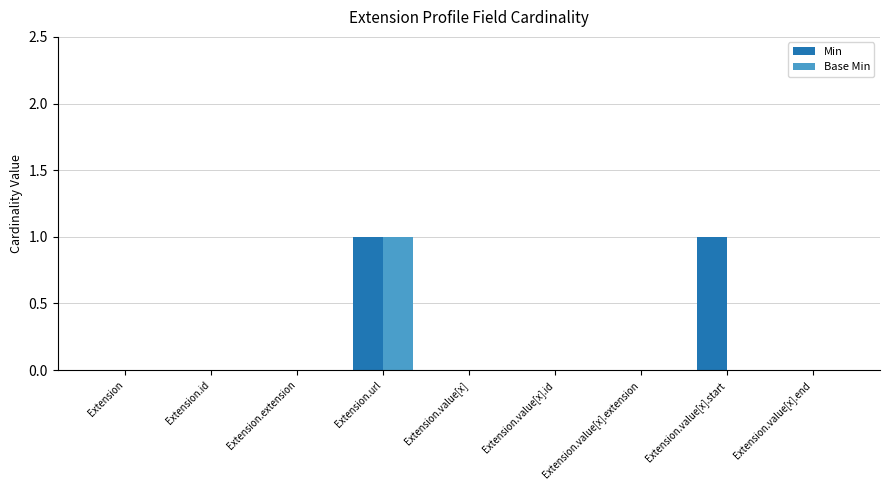

True or false: Base Min has a value of 0 at Extension.value[x].id.

True